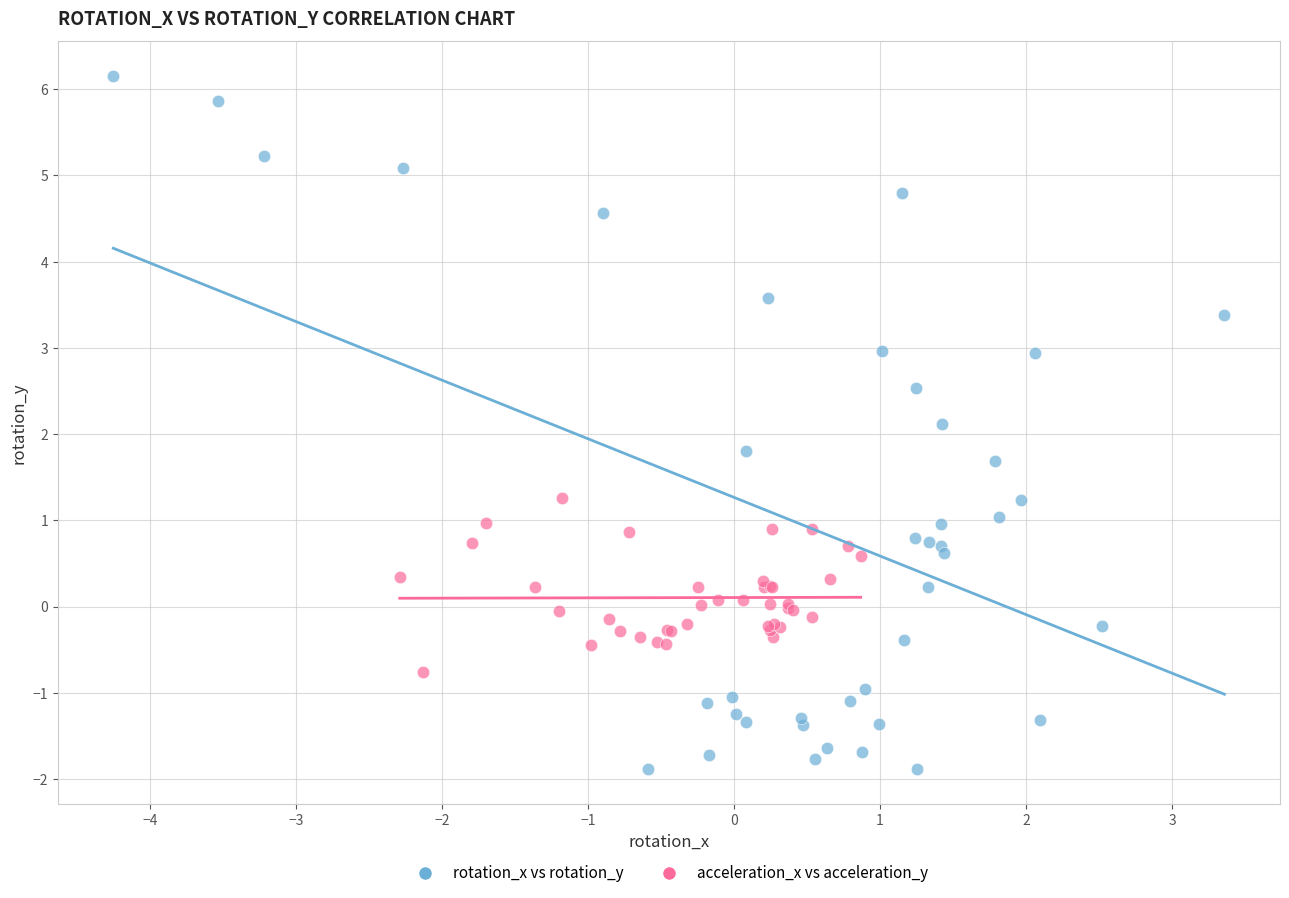

Which series has the widest spread of Y values?

rotation_x vs rotation_y